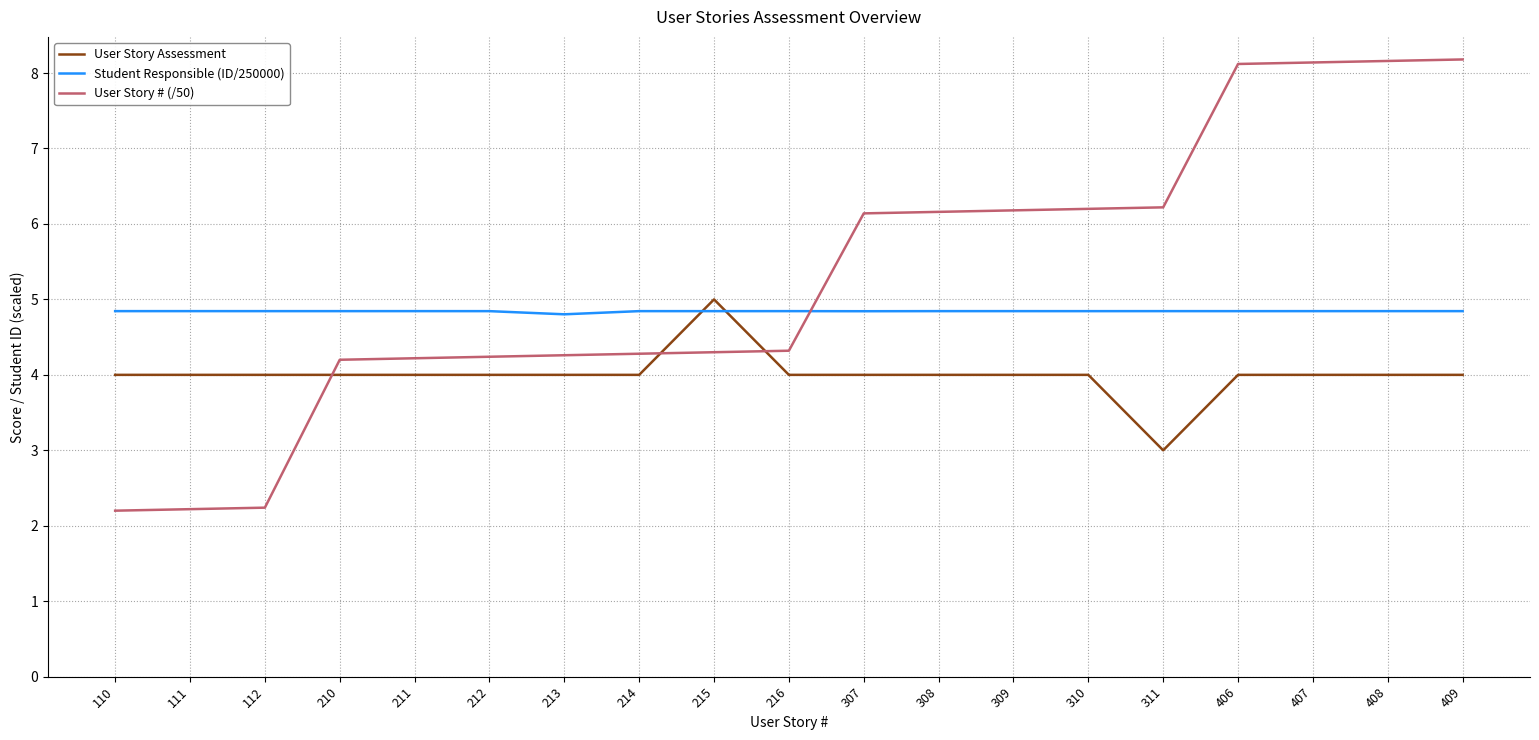

The value of User Story Assessment at 309 is 4.0. True or false?

True